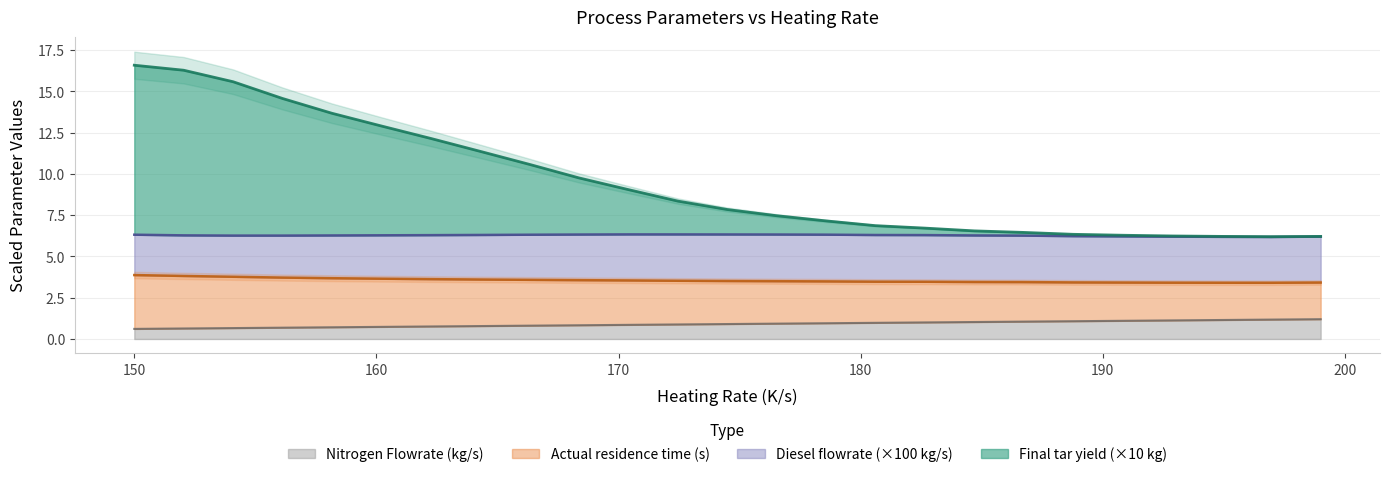

What is the minimum value for Nitrogen Flowrate (kg/s)?

0.6